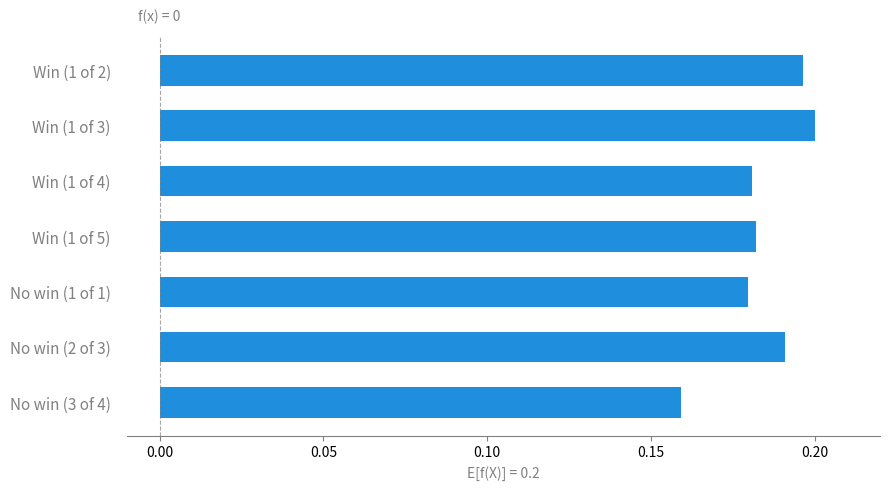

The chart shows a value of 0.2 at Win (1 of 4). True or false?

True